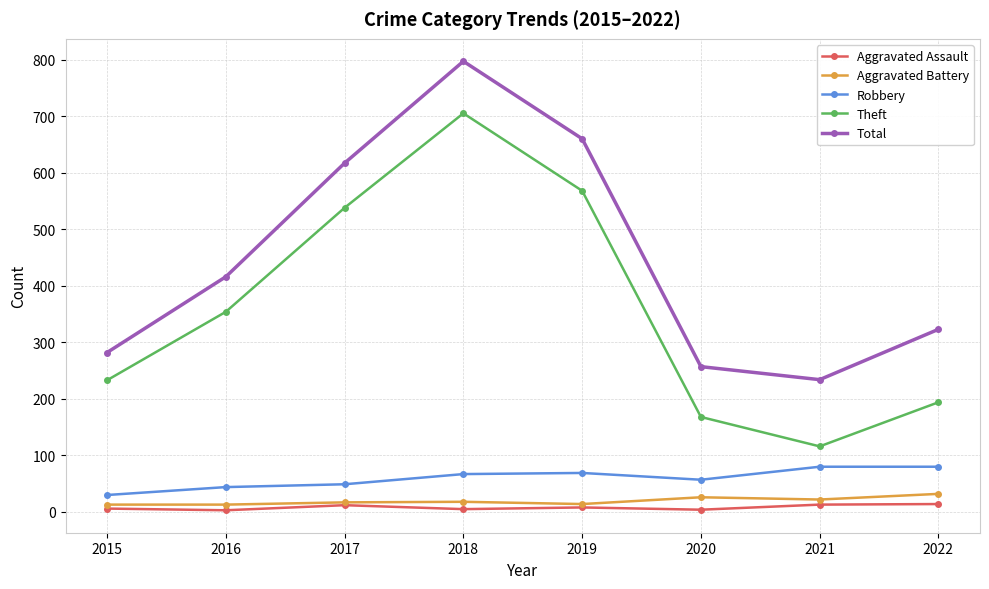

True or false: Total has a value of 91 at 2020.

False